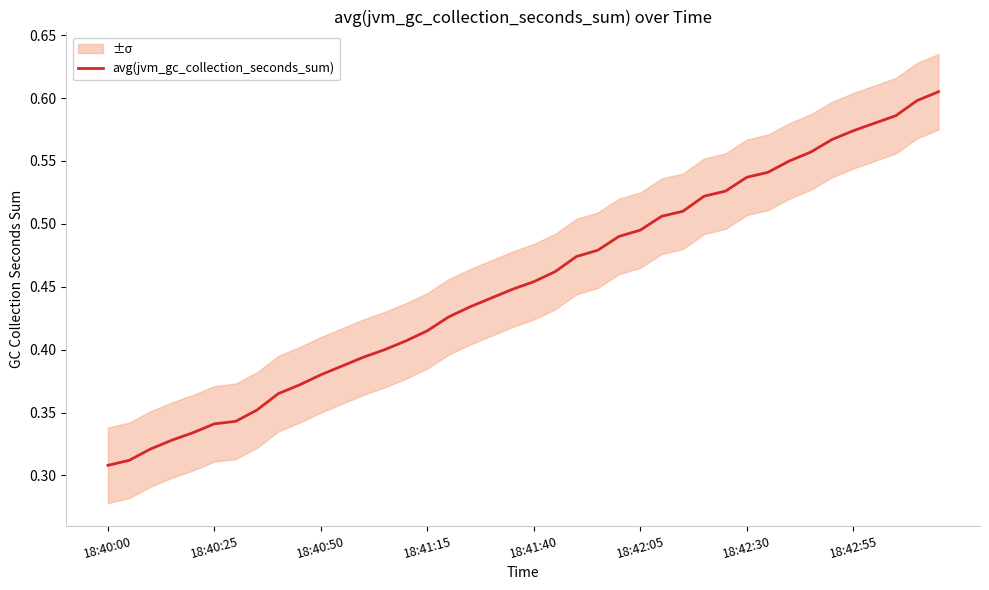

Rank the categories by value from highest to lowest.

39, 38, 37, 36, 35, 34, 33, 32, 31, 30, 29, 28, 27, 26, 25, 24, 23, 22, 21, 20, 19, 18, 17, 16, 15, 14, 13, 12, 11, 10, 9, 8, 18:42:55, 18:42:30, 18:42:05, 18:41:40, 18:41:15, 18:40:50, 18:40:25, 18:40:00